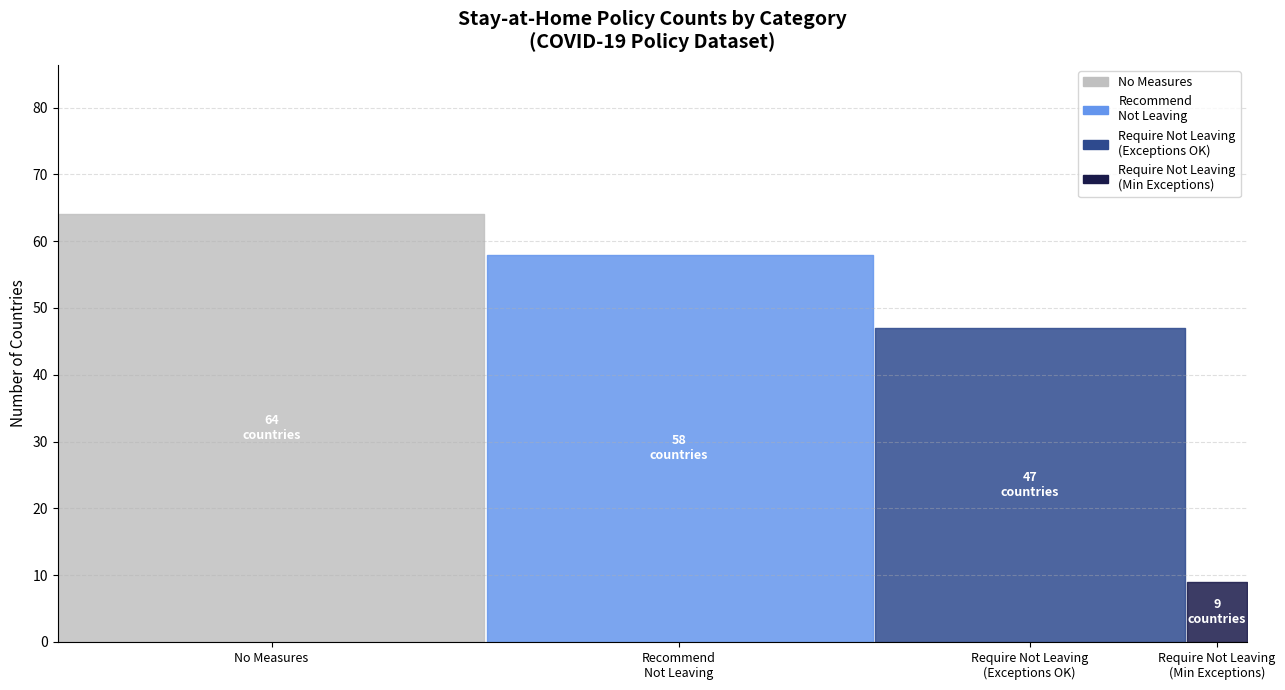

True or false: require not leaving house except for essential and require not leaving house with min exceptions intersect in this chart.

False